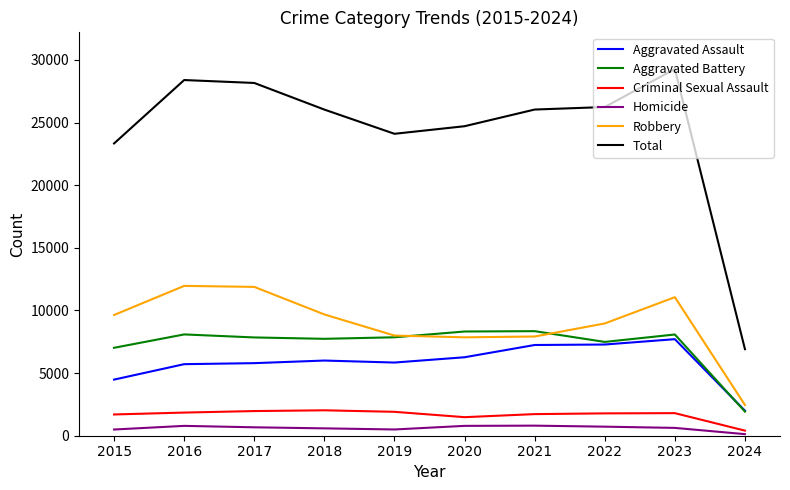

Which category has the highest value across all series?

2023